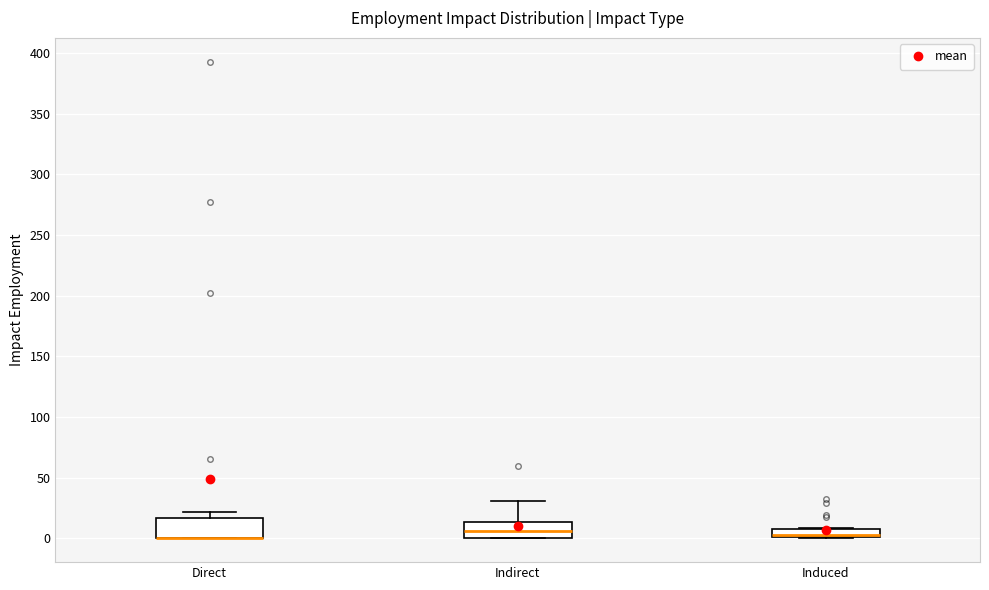

Where is the upper edge of the box for Induced on the y-axis? The values are not printed on the chart, so give them approximately, as read against the axis.

5